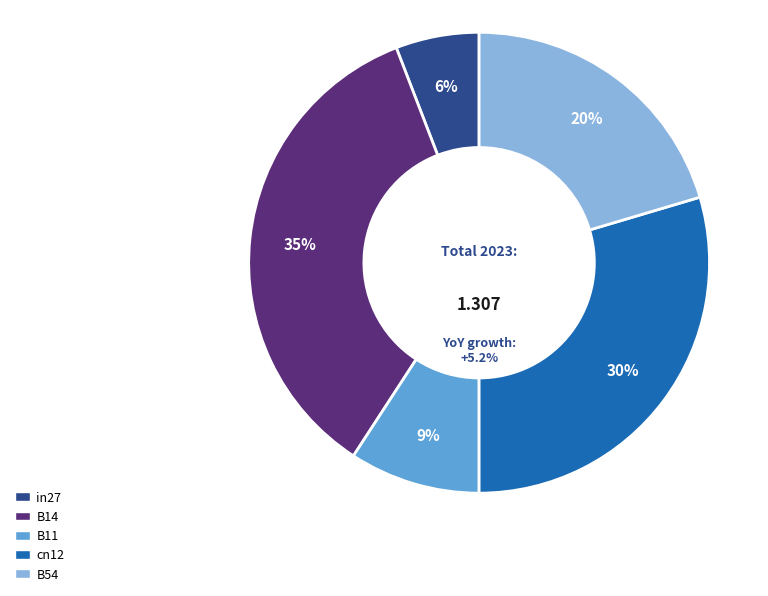

Do B14 and cn12 together represent more than half of the pie?

Yes